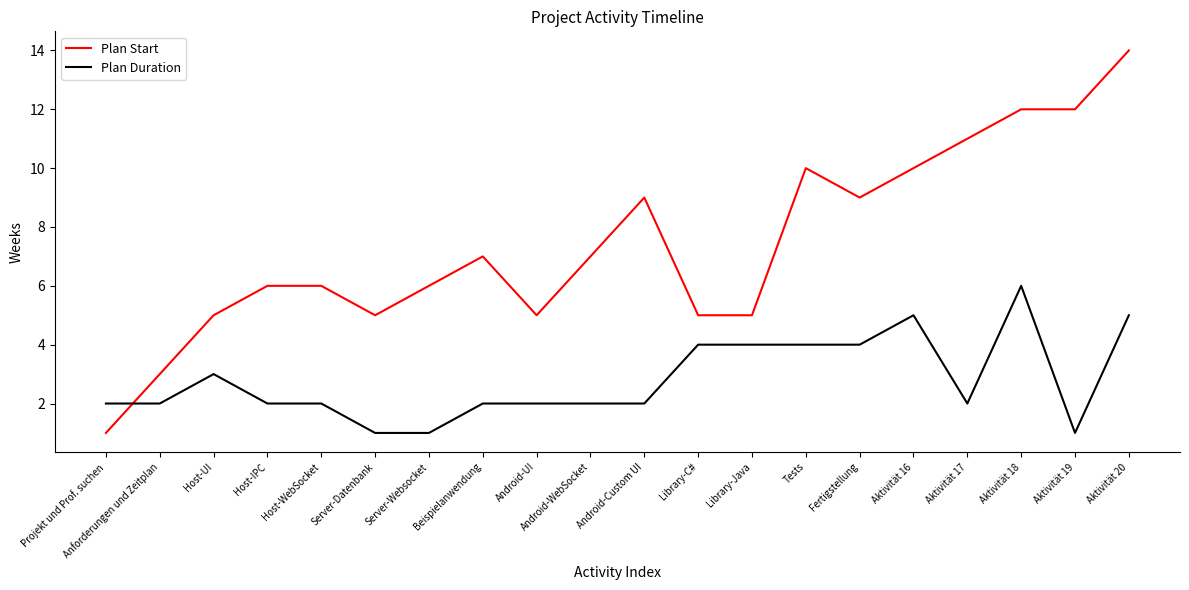

What value does the Plan Duration series have at Tests?

4